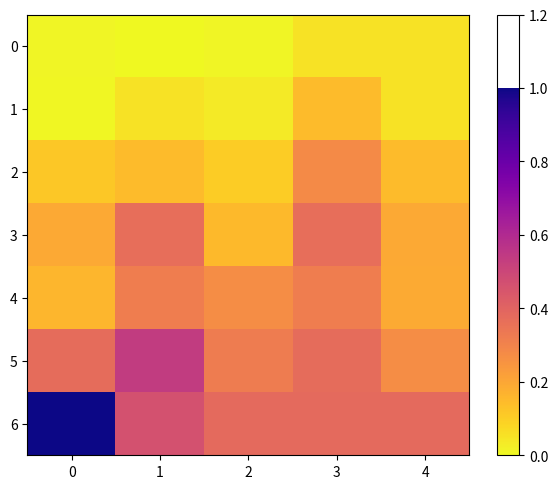

Reading left to right, what are all the values shown in this chart?

row_0: 0.0	0.0	0.0	0.1	0.1
row_1: 0.0	0.1	0.0	0.1	0.1
row_2: 0.1	0.1	0.1	0.3	0.1
row_3: 0.2	0.4	0.1	0.4	0.2
row_4: 0.2	0.3	0.3	0.3	0.2
row_5: 0.4	0.5	0.3	0.4	0.3
row_6: 1.0	0.5	0.4	0.4	0.4